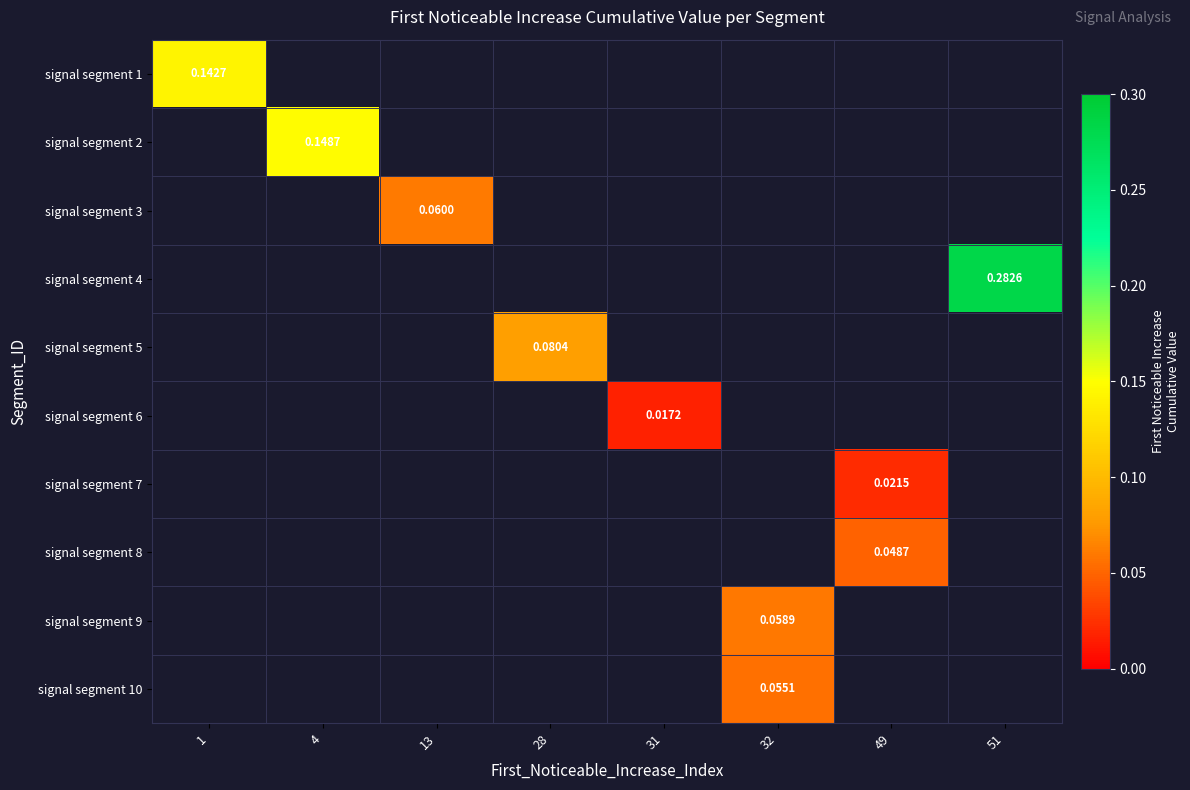

Which has a higher value, 31 or 28?

28